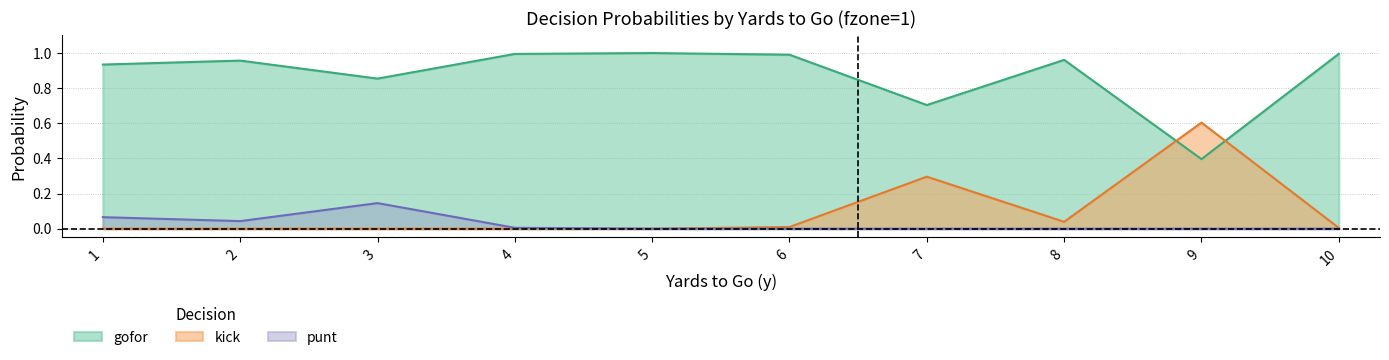

Is the value of punt at 4 greater than the value of kick at 10?

Yes